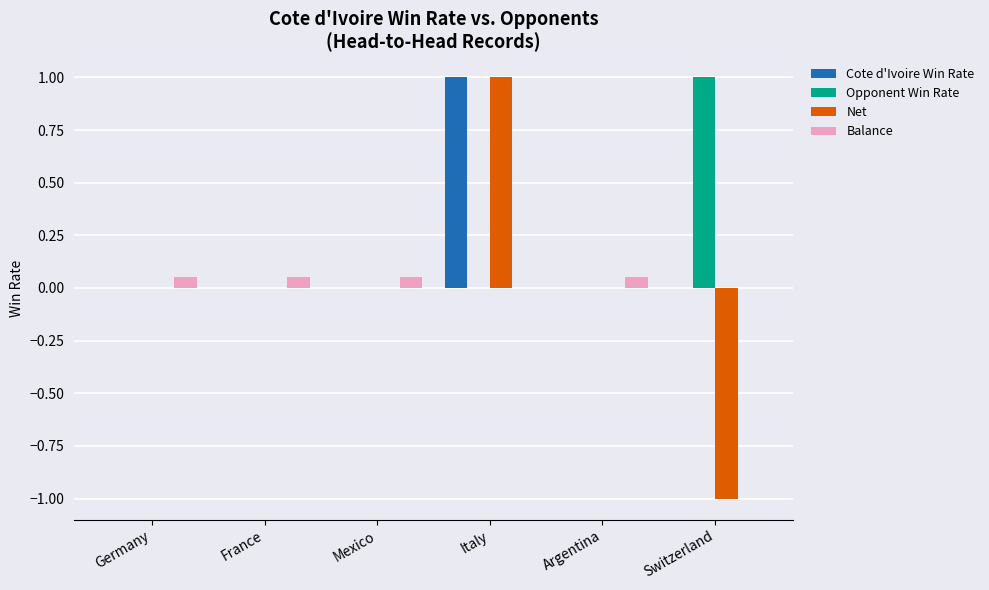

Which series changed the most between Italy and Switzerland?

Net